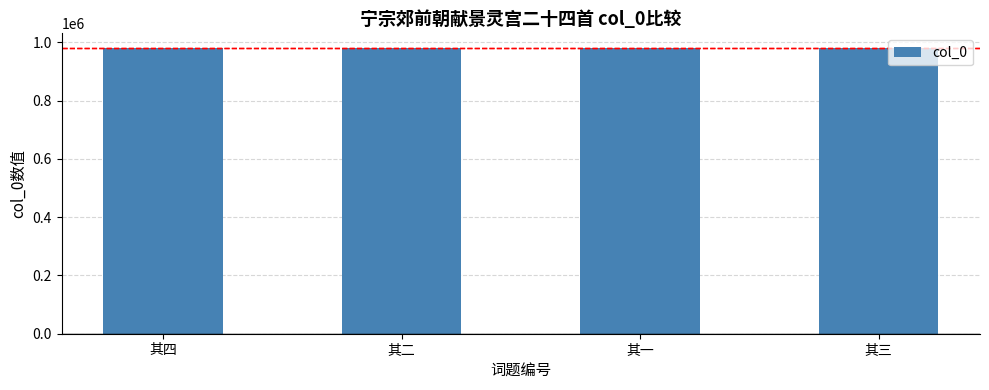

What is the minimum value shown in the chart?

981833